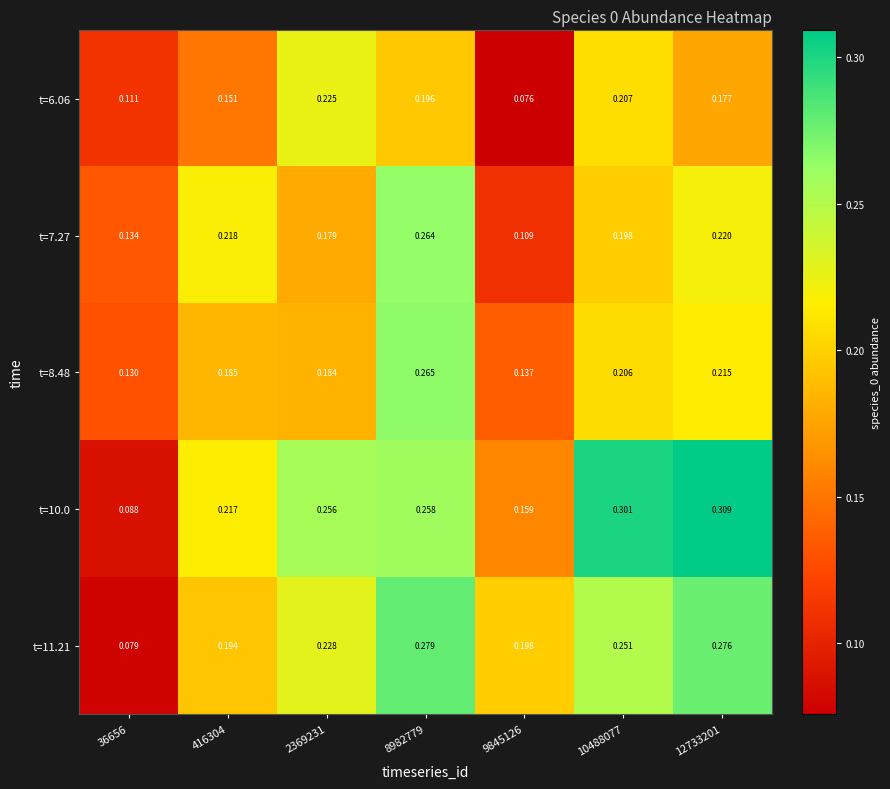

Is the value of t=6.06 at 8982779 greater than the value of t=10.0 at 10488077?

No